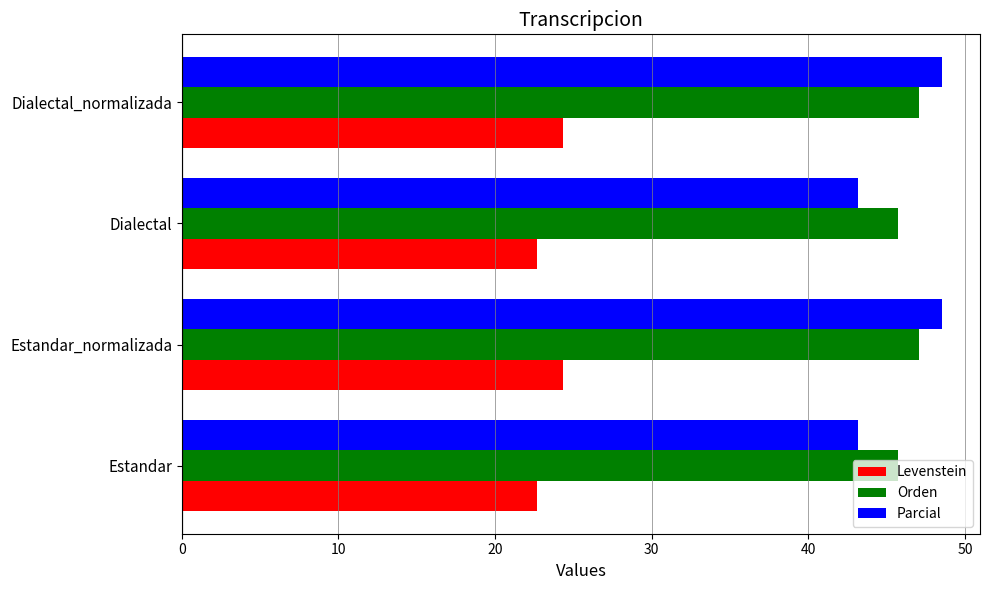

At how many categories does at least one series exceed 26?

4